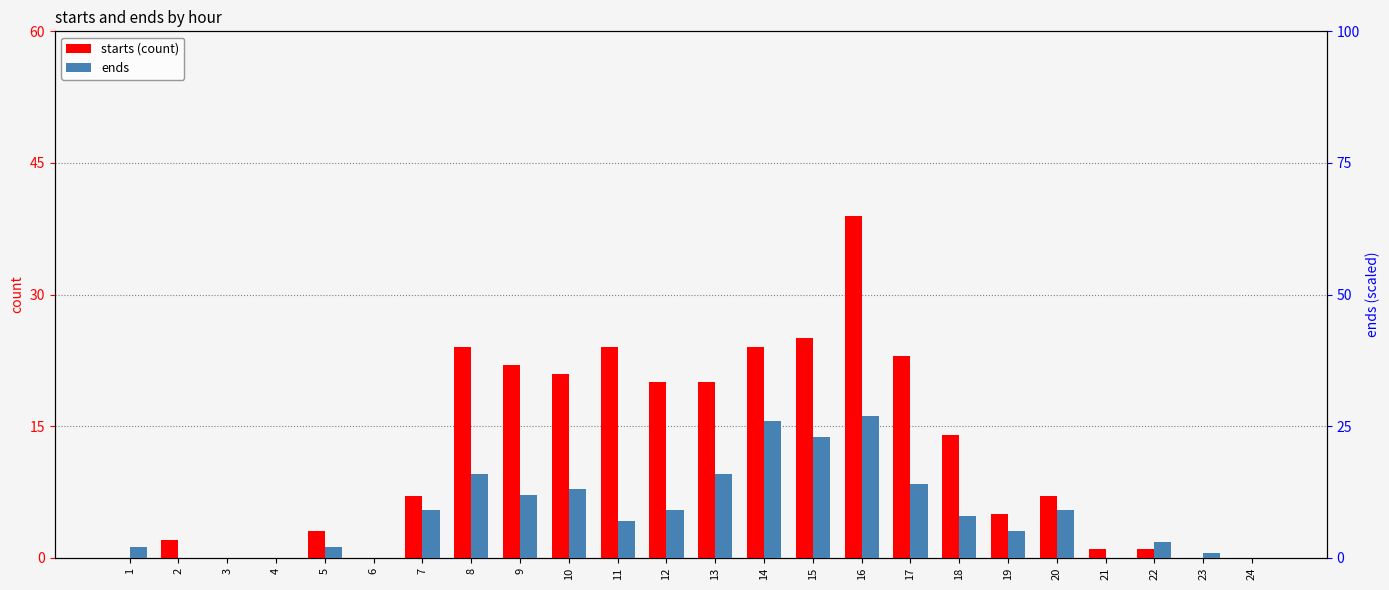

How many values in starts are above zero?

18